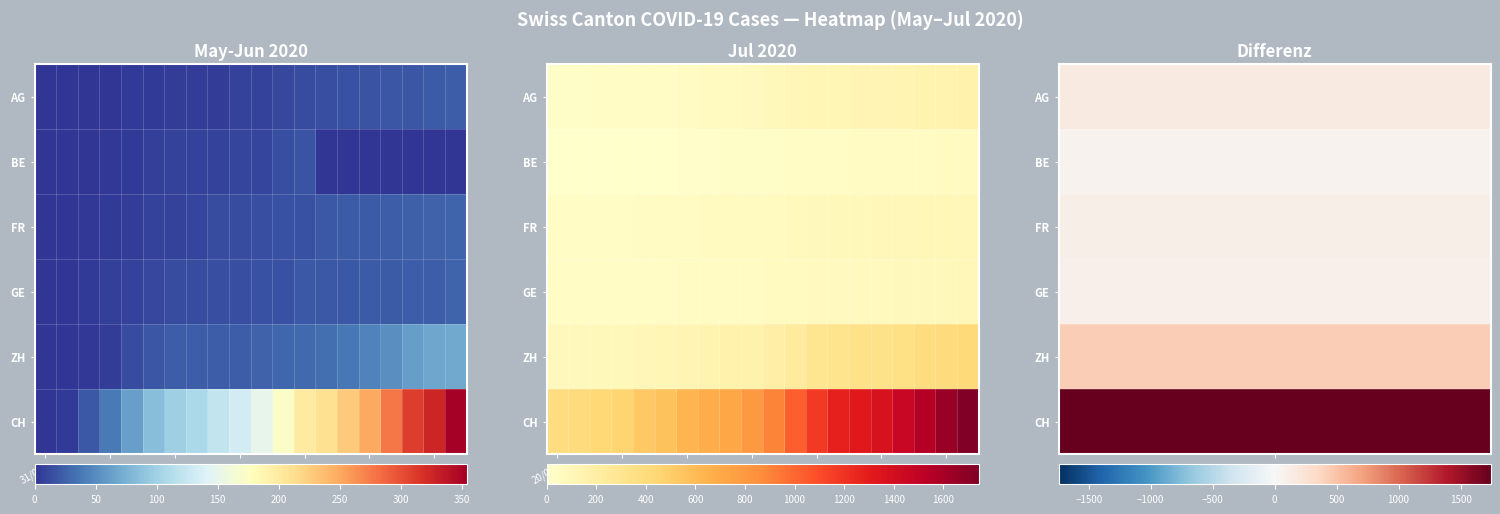

What is the highest value of the BE series?

59